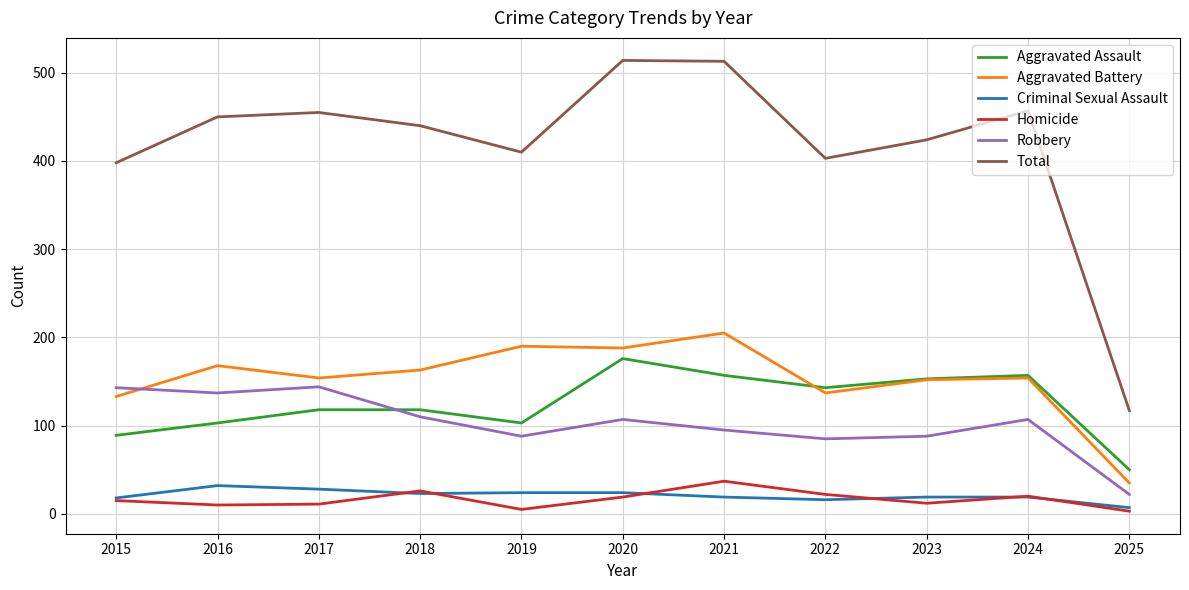

Where is the first local minimum for Total?

2019